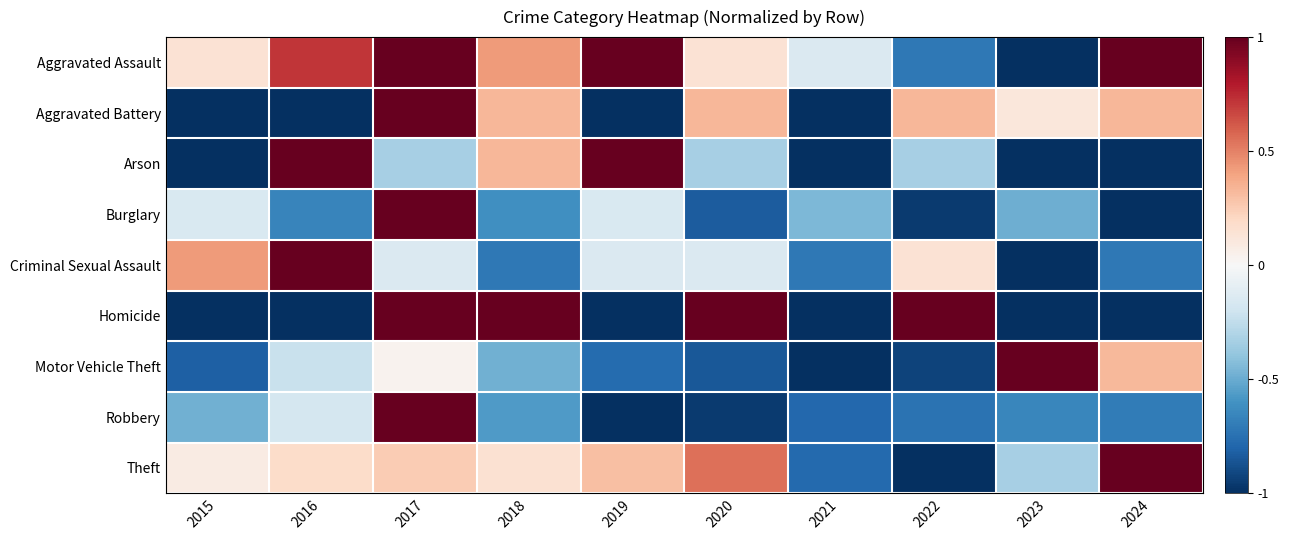

How many data points does each series have?

10